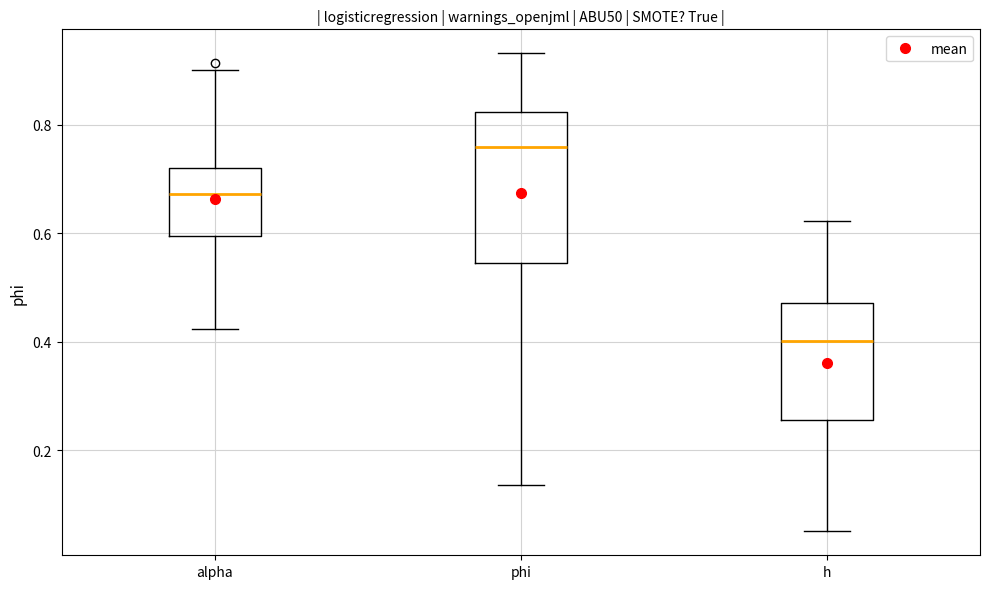

Reading left to right, read every box against the y-axis: the position of its median line, the range the box covers, and the ends of its whiskers. The values are not printed on the chart, so give them approximately, as read against the axis.

alpha: median 0.68, box 0.60 to 0.72, whiskers 0.42 to 0.90
phi: median 0.76, box 0.54 to 0.82, whiskers 0.14 to 0.94
h: median 0.40, box 0.26 to 0.48, whiskers 0.06 to 0.62